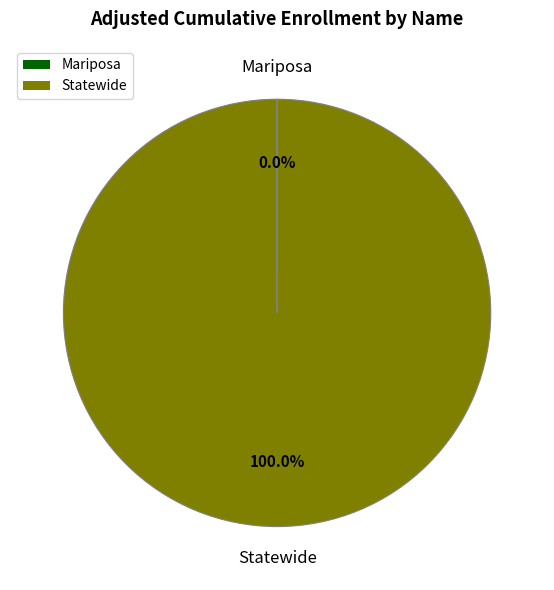

Which slice is the largest?

Statewide